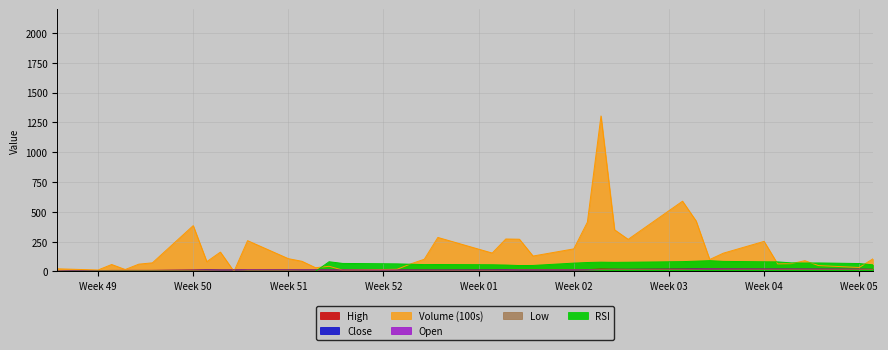

What is the difference between the maximum and minimum values in the High series?

19.2